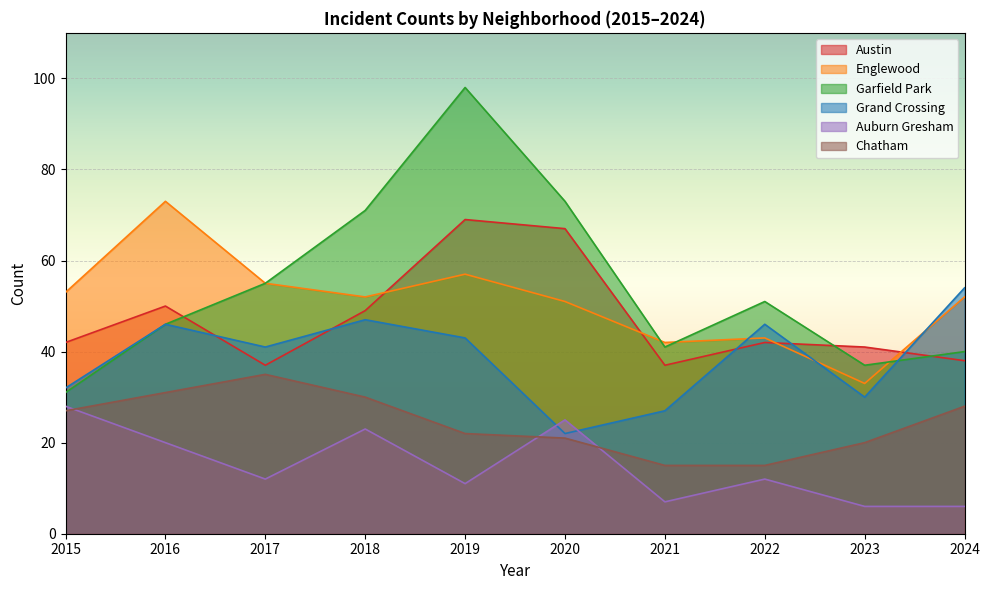

Is it true that Garfield Park equals 41 at 2021?

True